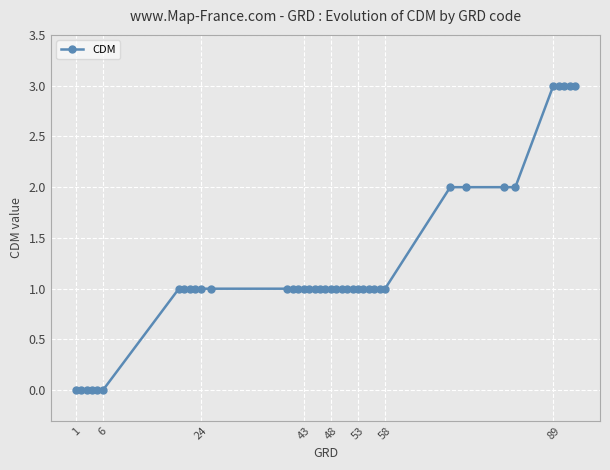

What is the maximum value shown in the chart?

3